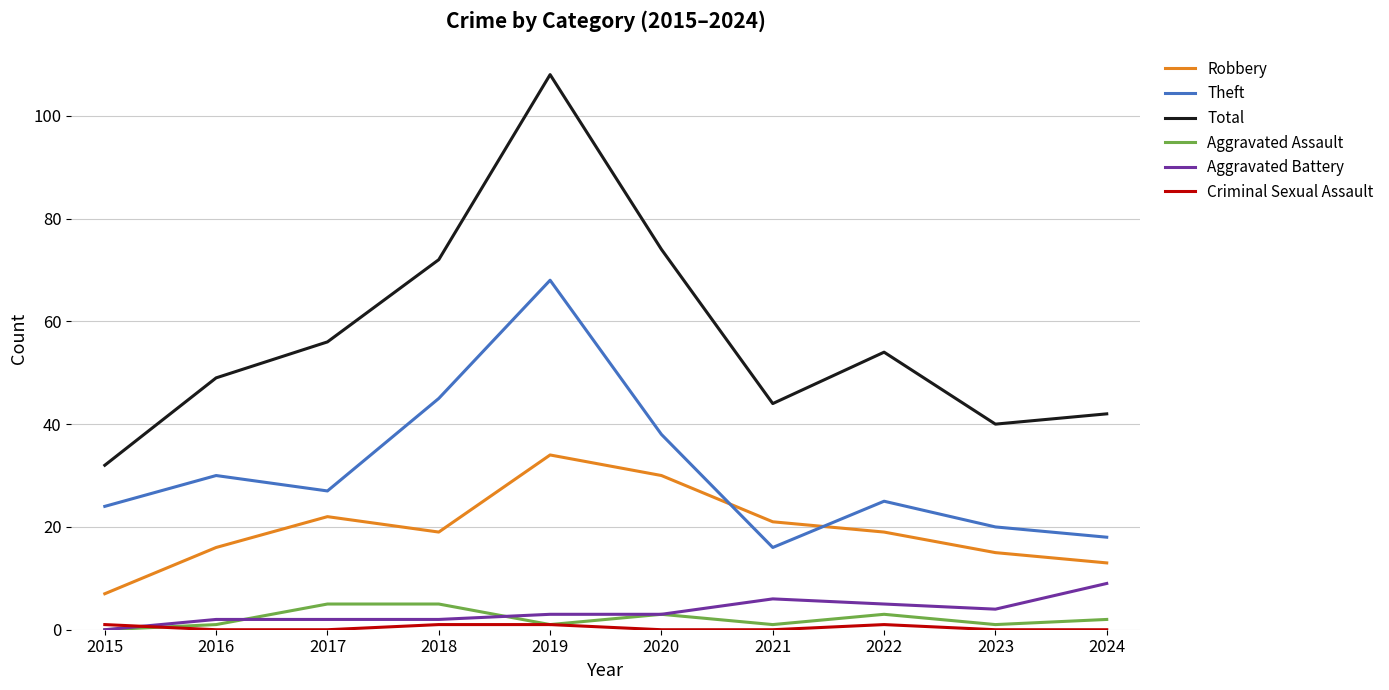

What is the difference between the Aggravated Assault values at 2019 and 2024?

1